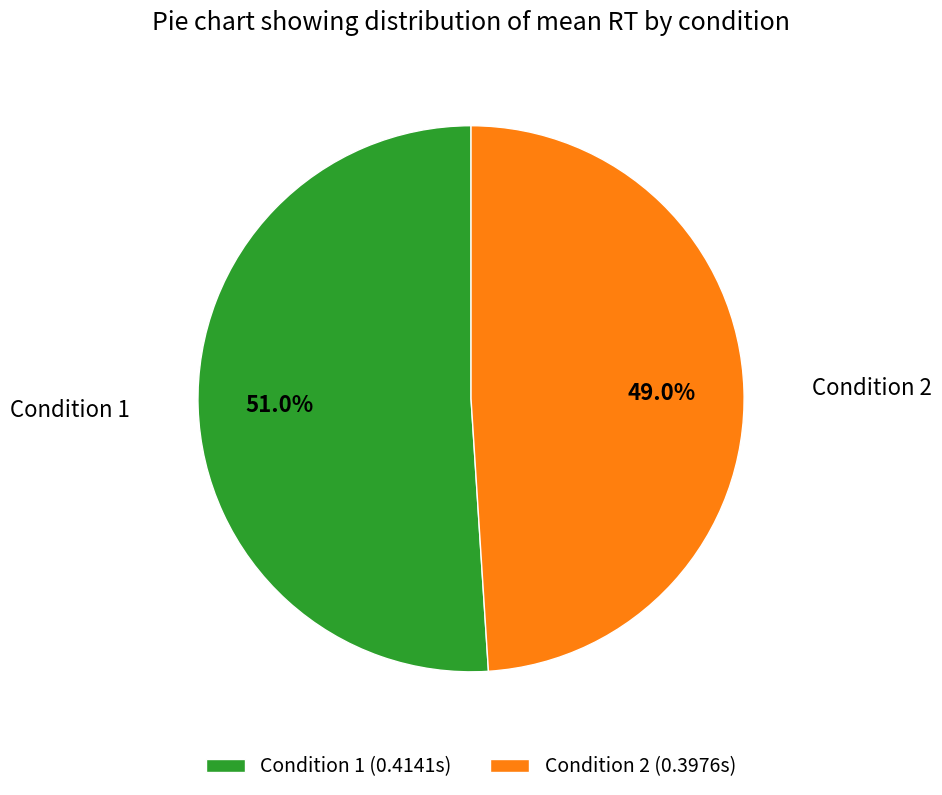

To the nearest percent, what is the difference between the largest and smallest slice percentages?

2%